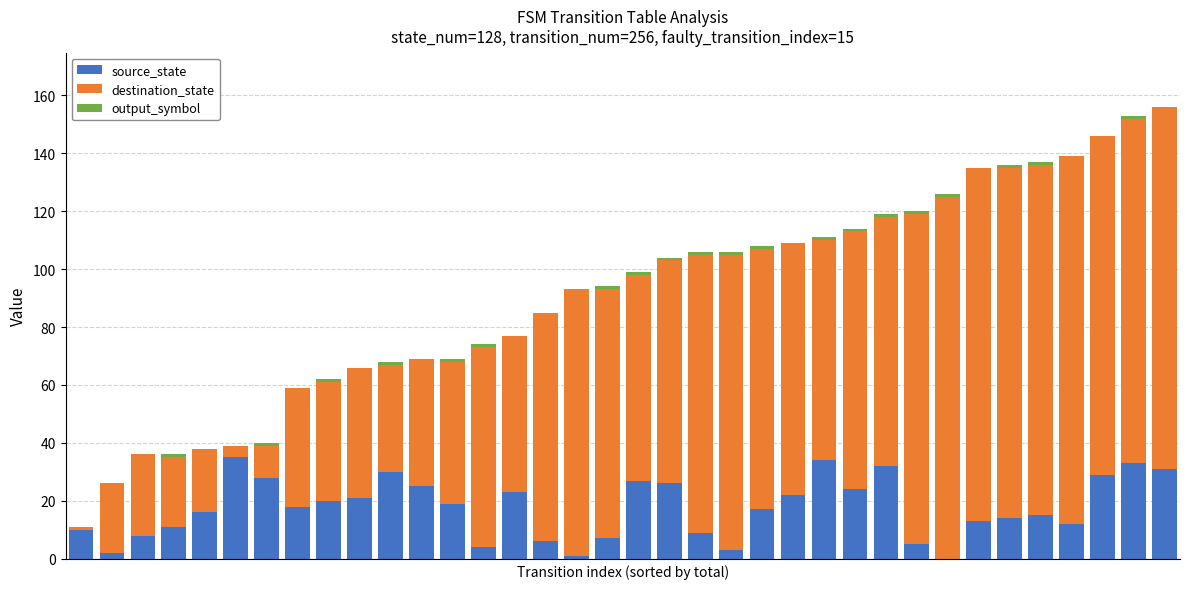

Does the chart contain stacked bars?

Yes